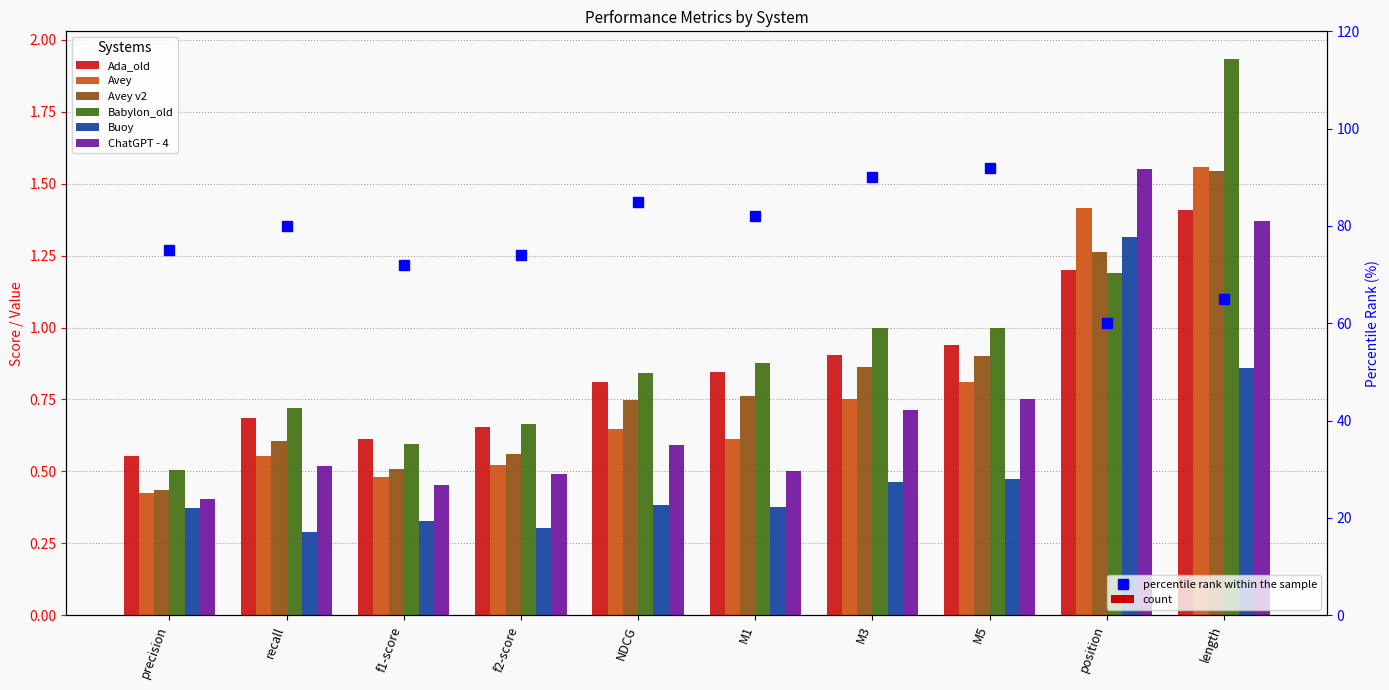

What is the difference between the maximum and second lowest values in the Buoy series?

1.0